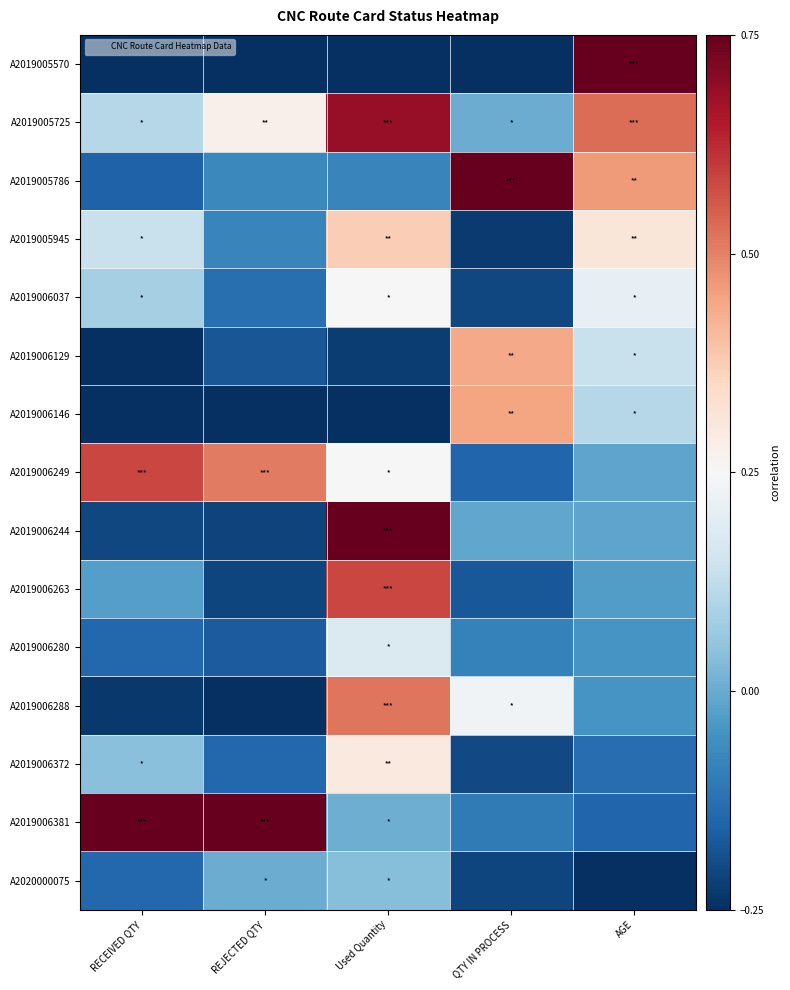

Rank the series by their maximum value, from highest to lowest.

A2019005570, A2019005786, A2019006244, A2019006381, A2019005725, A2019006249, A2019006263, A2019006288, A2019006146, A2019006129, A2019005945, A2019006372, A2019006037, A2019006280, A2020000075